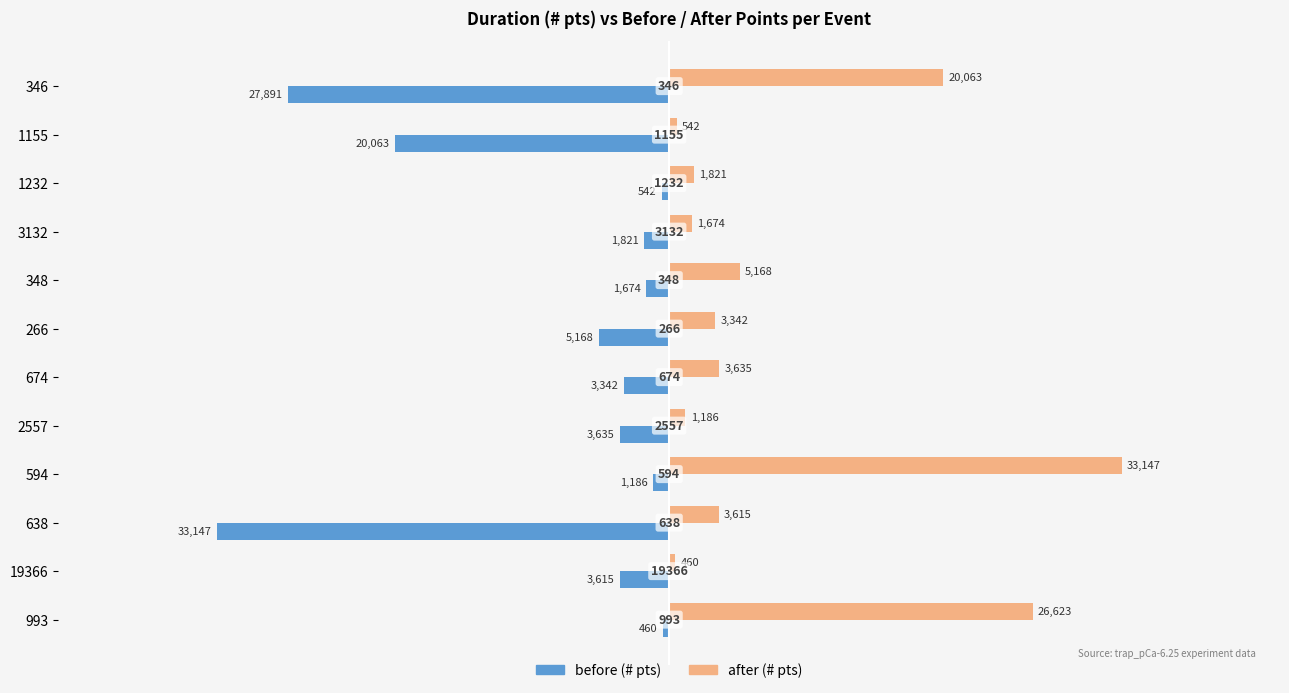

True or false: after (# pts) has a value of 47071 at 993.

False